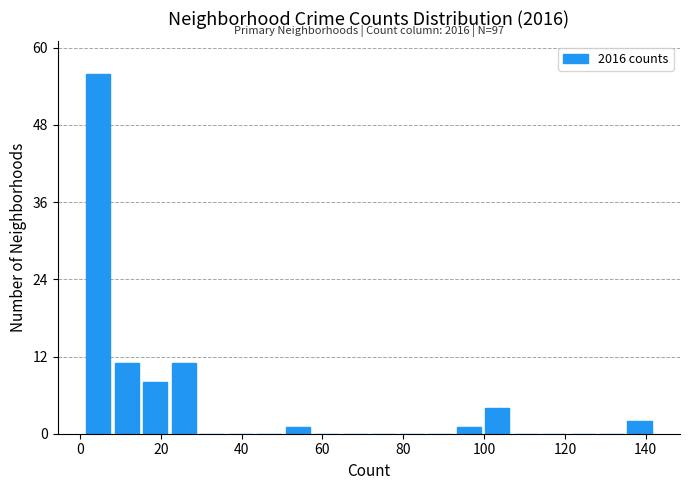

Around what value on the x-axis is the tallest bar? Give the approximate position of its centre, as read against the axis.

4